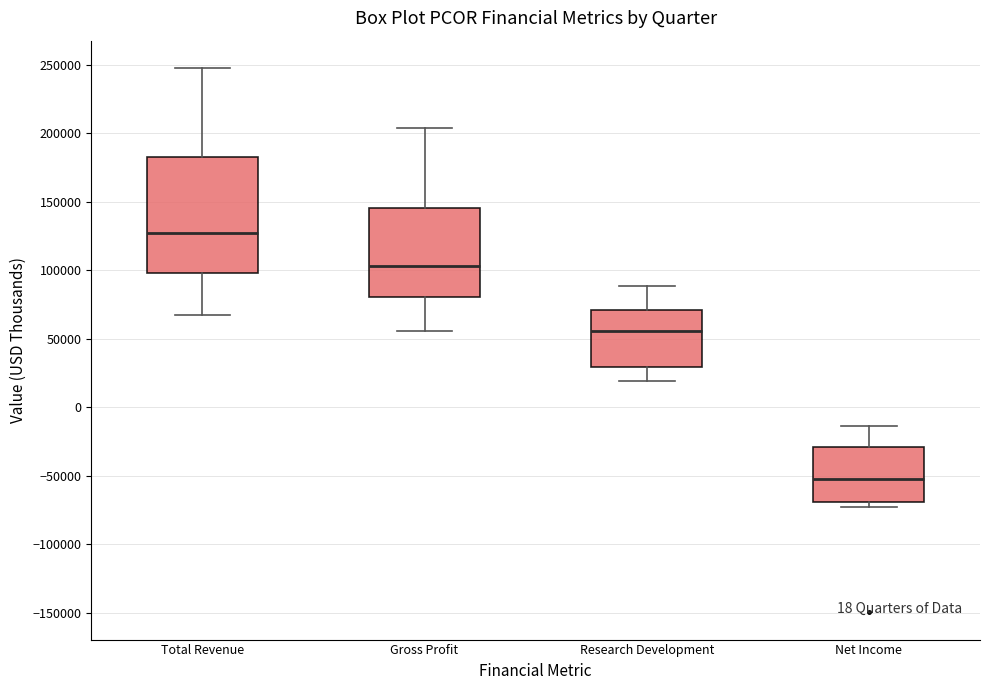

Which box's median line is the lowest?

Net Income